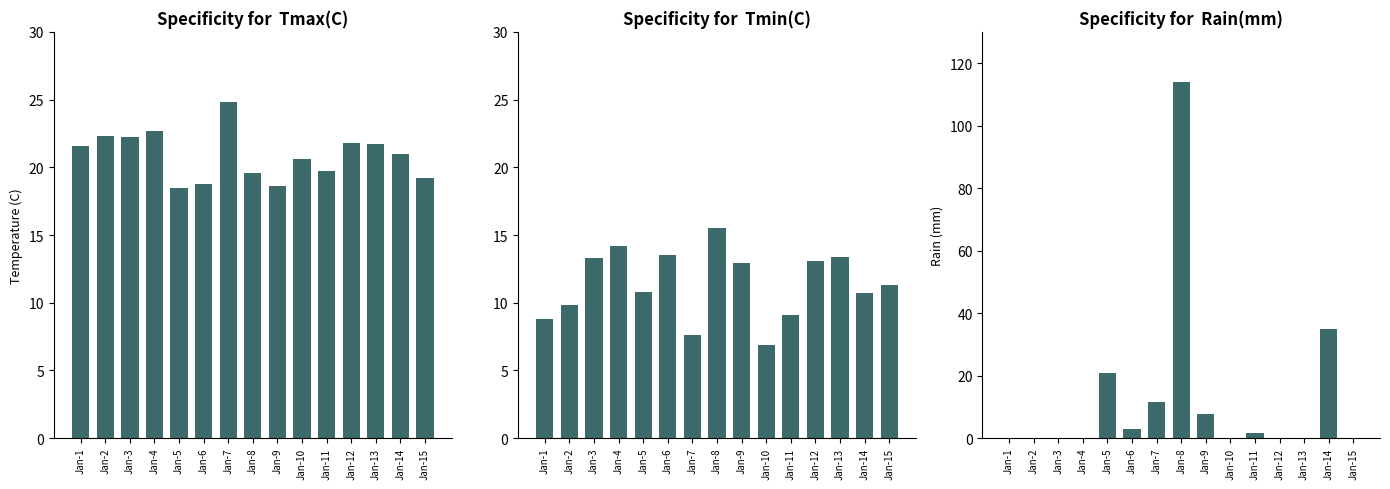

How many values in the Tmin(C) series exceed 11?

8